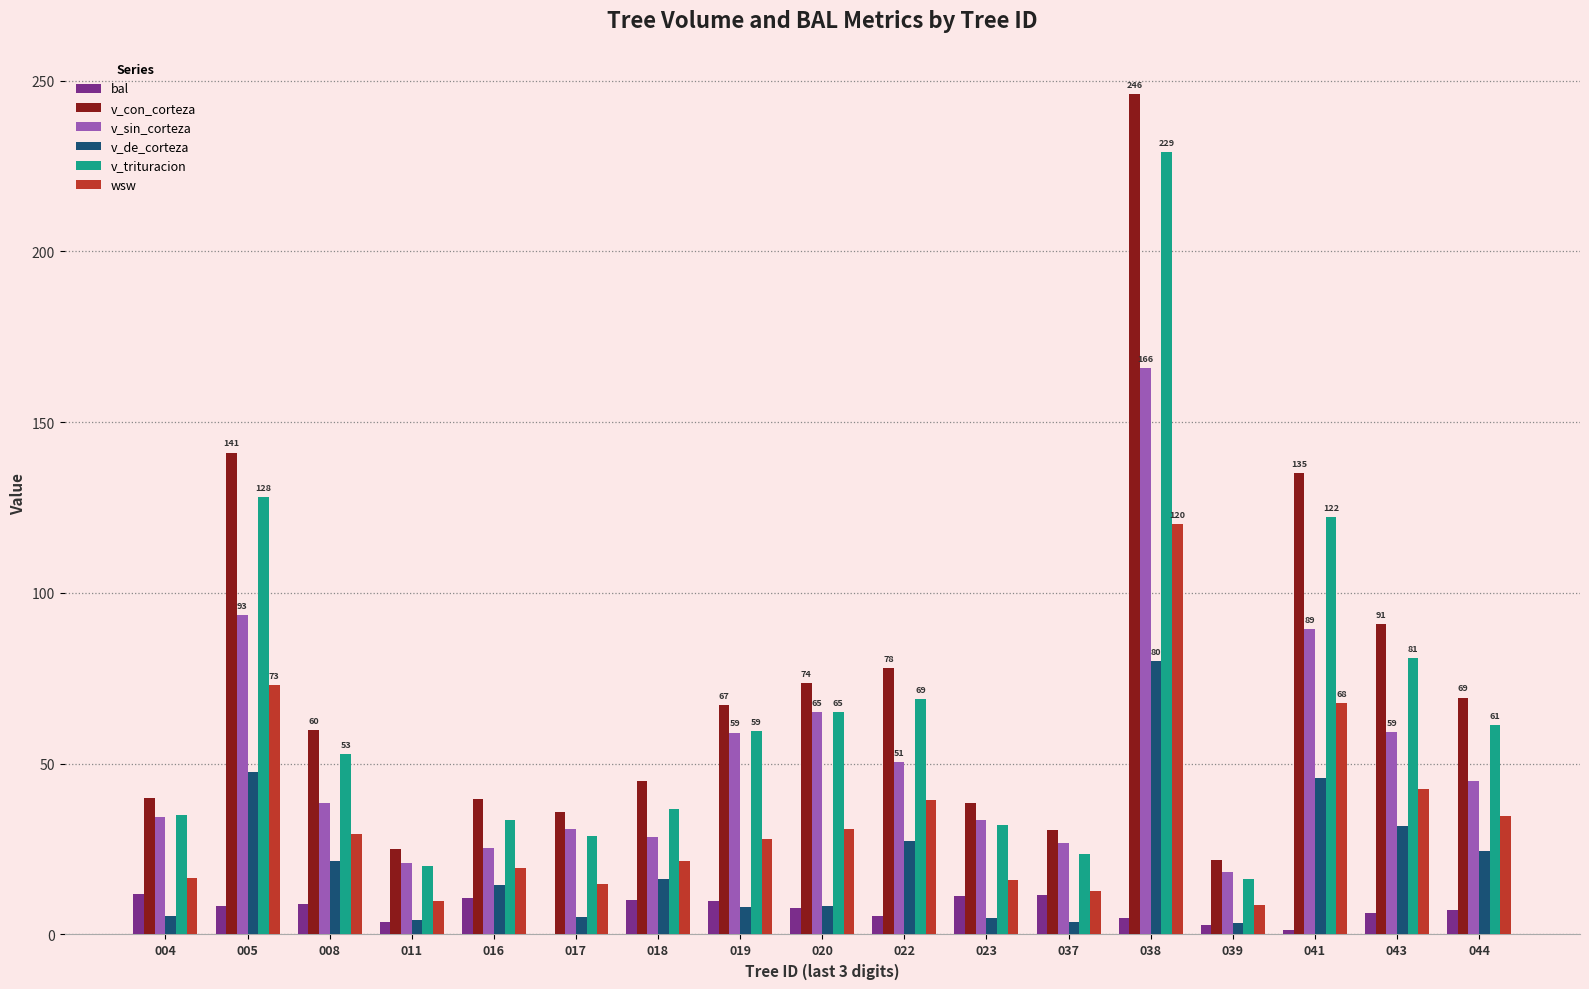

What is the highest value of the v_de_corteza series?

80.2